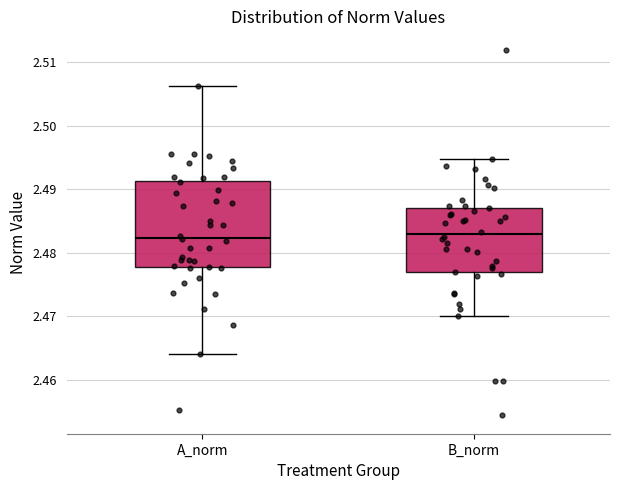

Reading left to right, transcribe this box plot: for each box, give where its median line is, the range the box spans, and where its two whiskers end, as read against the y-axis. The values are not printed on the chart, so give them approximately, as read against the axis.

A_norm: median 2.482, box 2.478 to 2.491, whiskers 2.464 to 2.506
B_norm: median 2.483, box 2.477 to 2.487, whiskers 2.470 to 2.495